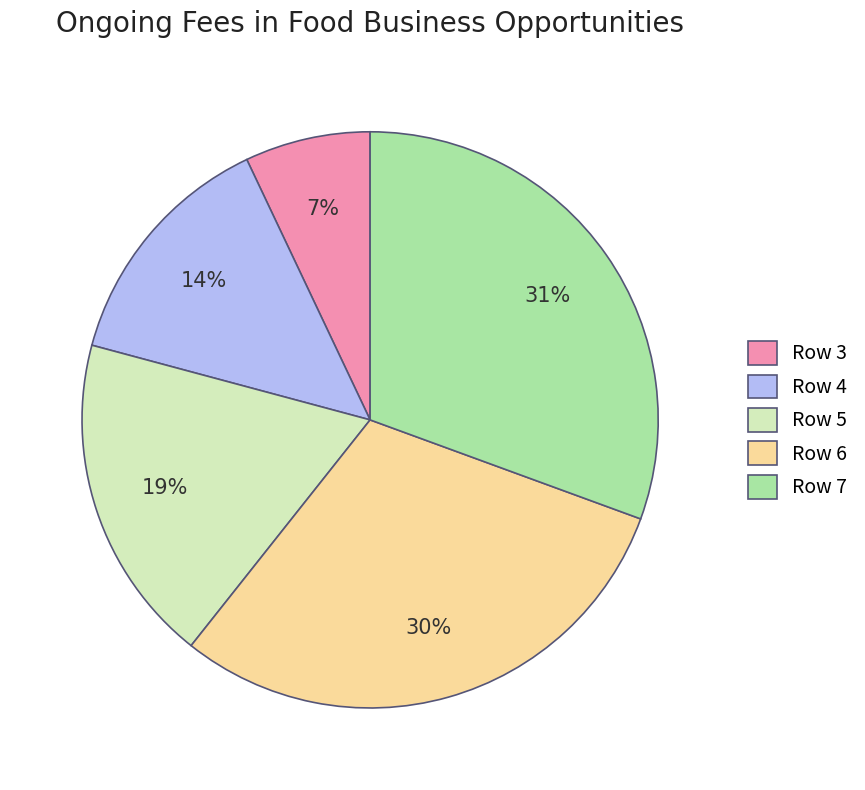

Is Row 6 the majority of the pie?

No